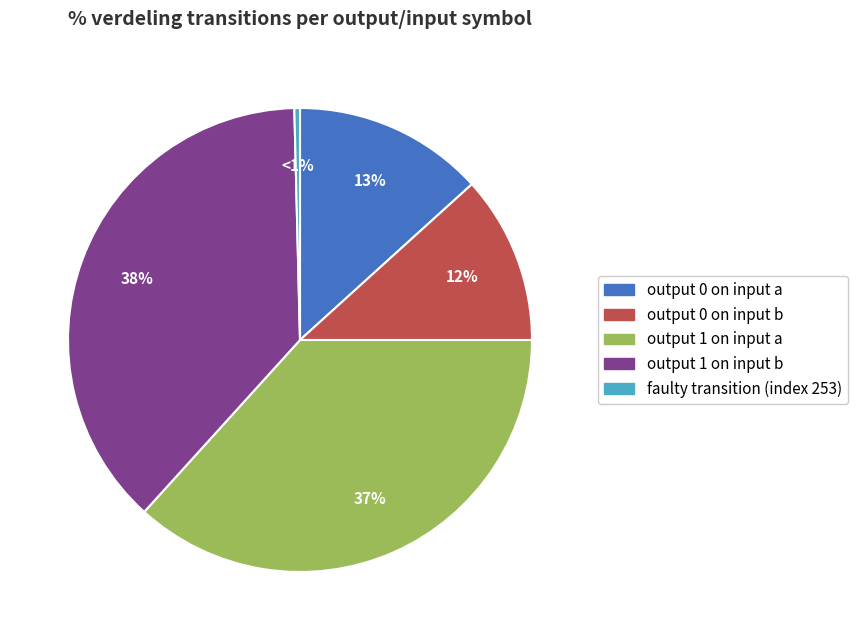

Do faulty_transition and output_symbol=0, input=b together represent more than half of the pie?

No